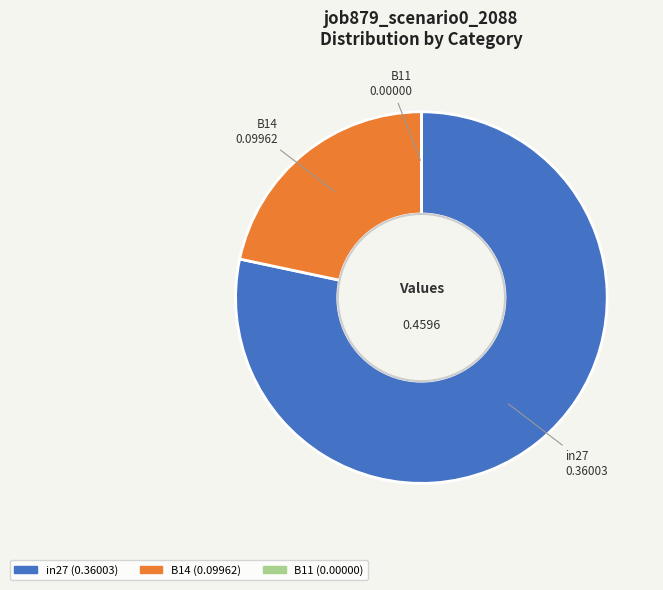

Does in27 represent more than half of the total?

Yes